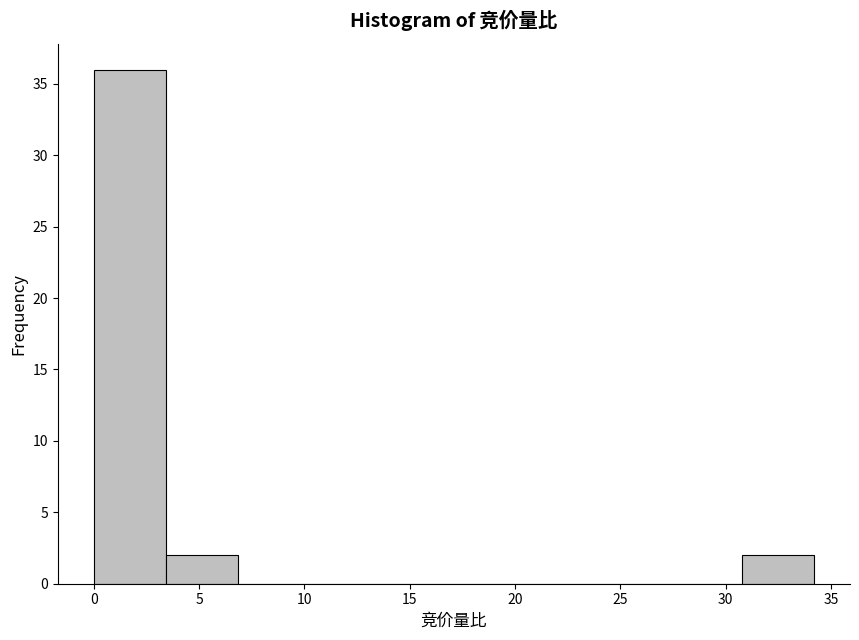

What is the height of the bar covering 0.0 to 3.5 on the x-axis? Neither the bar edges nor the heights are printed on the chart, so give them approximately, as read against the axes.

36